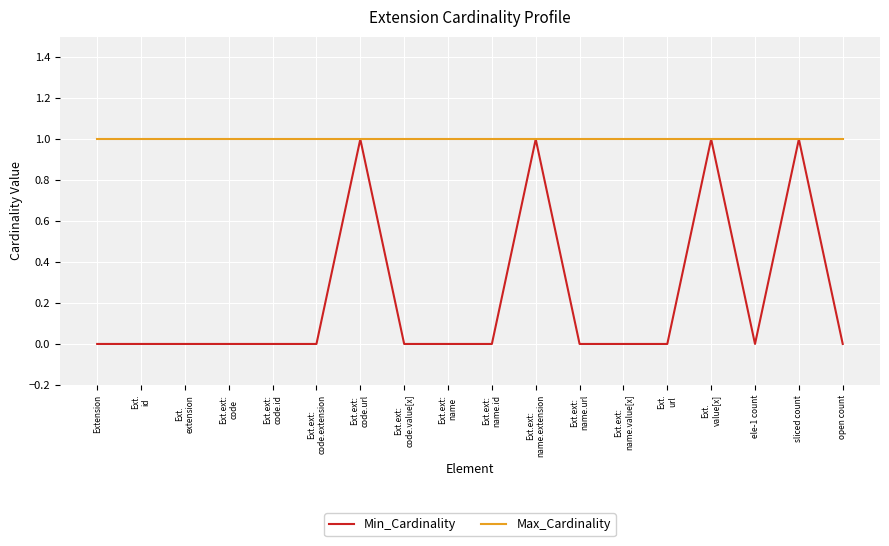

What is the total value across all series at open count?

1